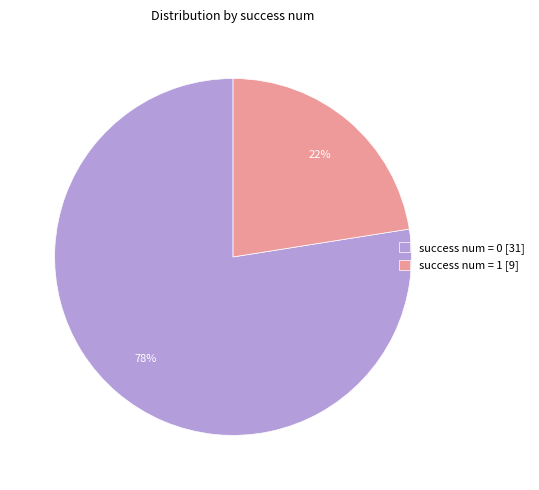

Combined, do success num = 1 and success num = 0 account for over 50%?

Yes